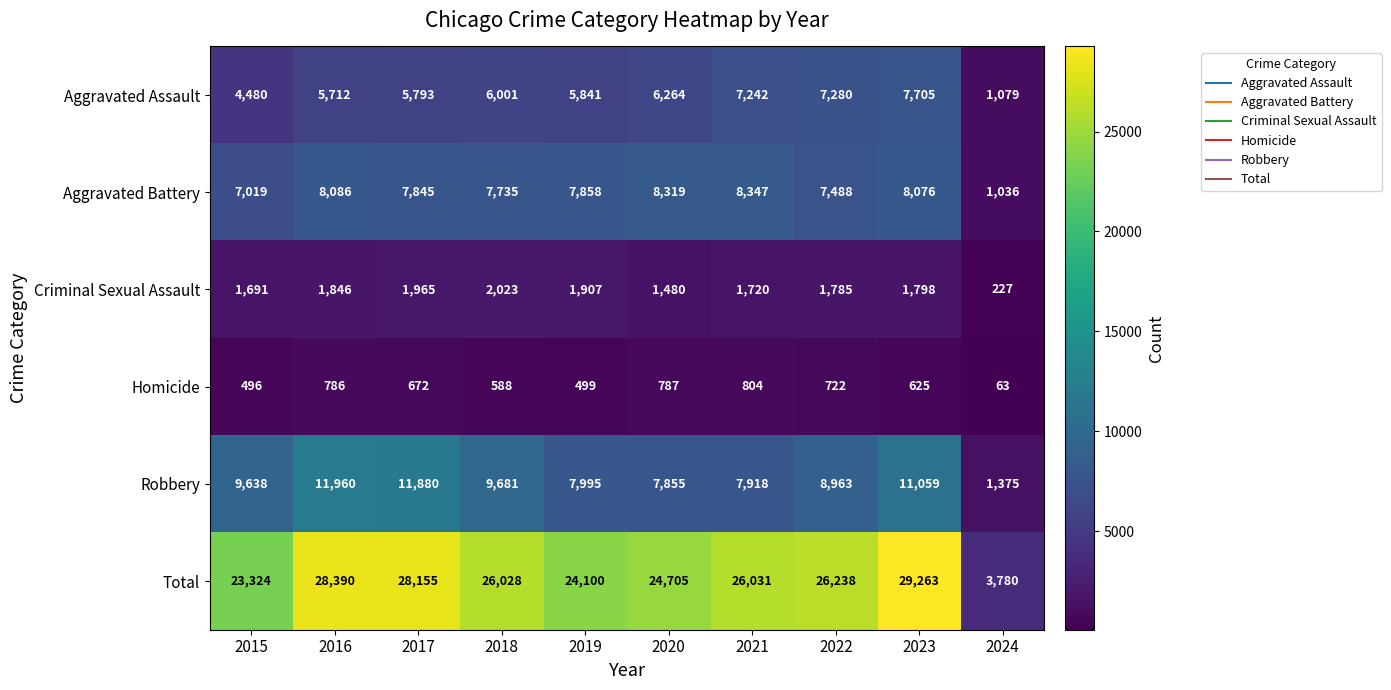

How many data points does each series have?

10